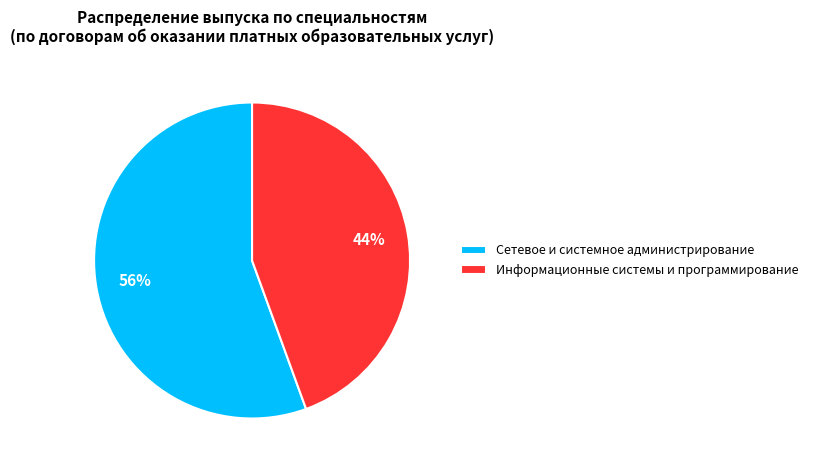

To the nearest percent, what percentage of the pie is Информационные системы и программирование?

44%